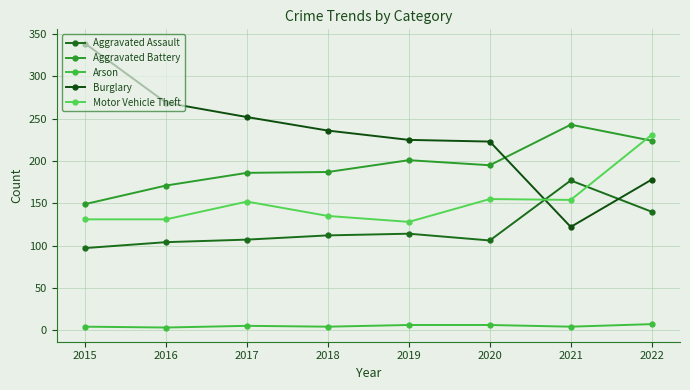

What is the smallest value displayed?

3